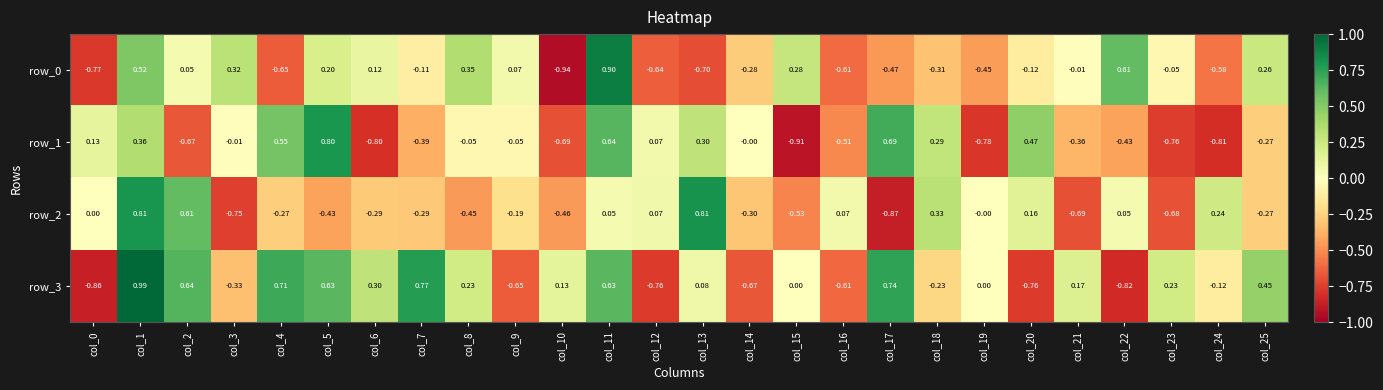

Is the value of row_3 at col_11 greater than the value of row_1 at col_10?

Yes